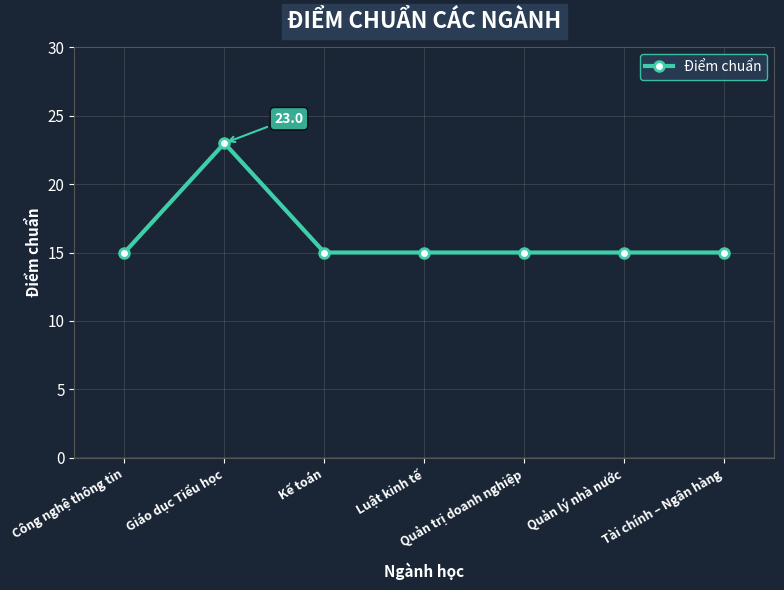

What position from the left is Quản lý nhà nước?

6